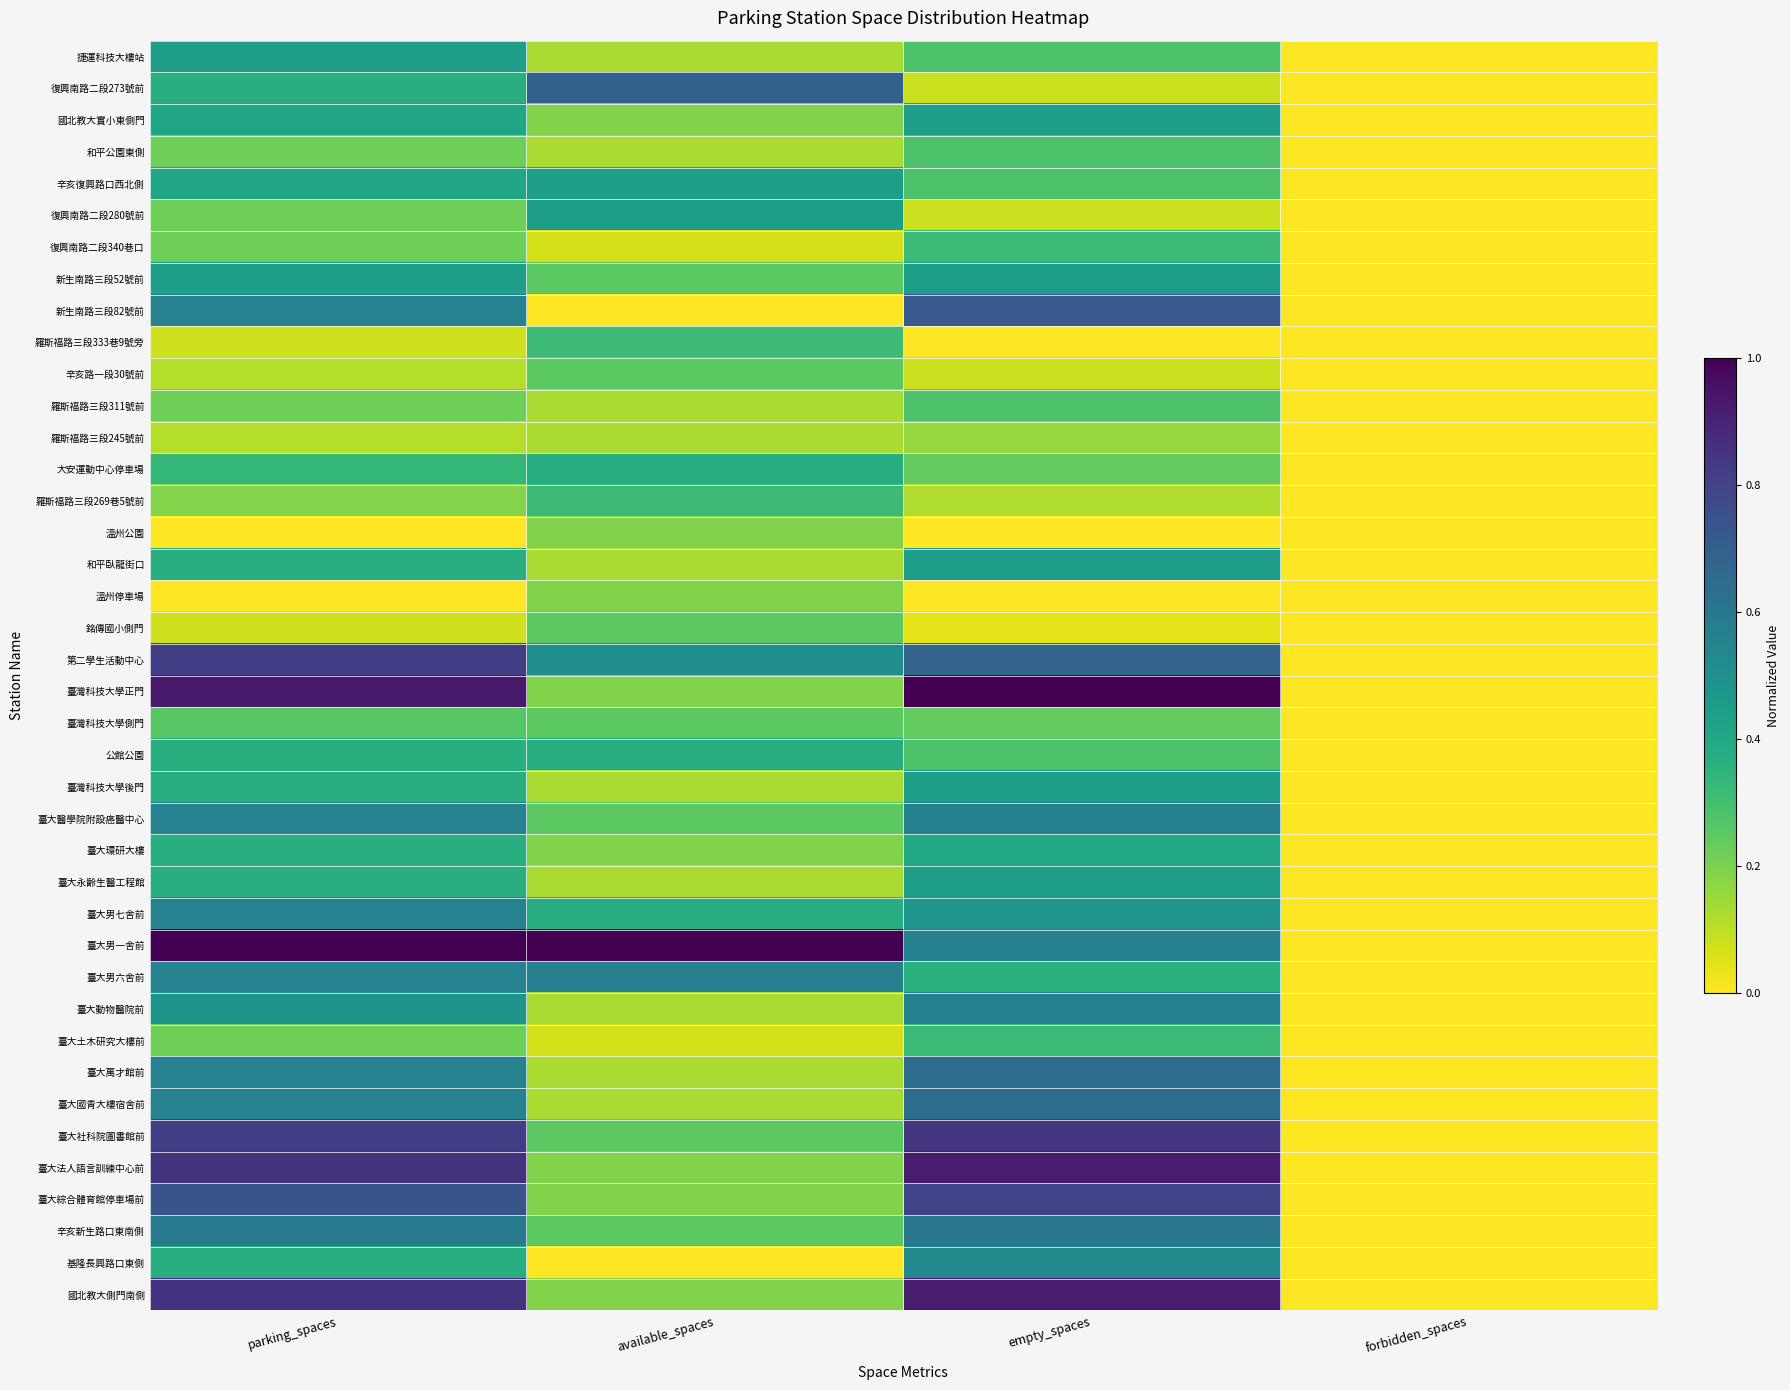

Reading right to left, what are all the values shown in this chart?

捷運科技大樓站: forbidden_spaces=0.0	empty_spaces=0.3	available_spaces=0.1	parking_spaces=0.4
復興南路二段273號前: forbidden_spaces=0.0	empty_spaces=0.1	available_spaces=0.7	parking_spaces=0.4
國北教大實小東側門: forbidden_spaces=0.0	empty_spaces=0.4	available_spaces=0.2	parking_spaces=0.4
和平公園東側: forbidden_spaces=0.0	empty_spaces=0.3	available_spaces=0.1	parking_spaces=0.2
辛亥復興路口西北側: forbidden_spaces=0.0	empty_spaces=0.3	available_spaces=0.4	parking_spaces=0.4
復興南路二段280號前: forbidden_spaces=0.0	empty_spaces=0.1	available_spaces=0.4	parking_spaces=0.2
復興南路二段340巷口: forbidden_spaces=0.0	empty_spaces=0.3	available_spaces=0.1	parking_spaces=0.2
新生南路三段52號前: forbidden_spaces=0.0	empty_spaces=0.4	available_spaces=0.2	parking_spaces=0.4
新生南路三段82號前: forbidden_spaces=0.0	empty_spaces=0.7	available_spaces=0.0	parking_spaces=0.6
羅斯福路三段333巷9號旁: forbidden_spaces=0.0	empty_spaces=0.0	available_spaces=0.3	parking_spaces=0.1
辛亥路一段30號前: forbidden_spaces=0.0	empty_spaces=0.1	available_spaces=0.2	parking_spaces=0.1
羅斯福路三段311號前: forbidden_spaces=0.0	empty_spaces=0.3	available_spaces=0.1	parking_spaces=0.2
羅斯福路三段245號前: forbidden_spaces=0.0	empty_spaces=0.2	available_spaces=0.1	parking_spaces=0.1
大安運動中心停車場: forbidden_spaces=0.0	empty_spaces=0.2	available_spaces=0.4	parking_spaces=0.3
羅斯福路三段269巷5號前: forbidden_spaces=0.0	empty_spaces=0.1	available_spaces=0.3	parking_spaces=0.2
溫州公園: forbidden_spaces=0.0	empty_spaces=0.0	available_spaces=0.2	parking_spaces=0.0
和平臥龍街口: forbidden_spaces=0.0	empty_spaces=0.4	available_spaces=0.1	parking_spaces=0.4
溫州停車場: forbidden_spaces=0.0	empty_spaces=0.0	available_spaces=0.2	parking_spaces=0.0
銘傳國小側門: forbidden_spaces=0.0	empty_spaces=0.0	available_spaces=0.2	parking_spaces=0.1
第二學生活動中心: forbidden_spaces=0.0	empty_spaces=0.7	available_spaces=0.5	parking_spaces=0.8
臺灣科技大學正門: forbidden_spaces=0.0	empty_spaces=1.0	available_spaces=0.2	parking_spaces=0.9
臺灣科技大學側門: forbidden_spaces=0.0	empty_spaces=0.2	available_spaces=0.2	parking_spaces=0.3
公館公園: forbidden_spaces=0.0	empty_spaces=0.3	available_spaces=0.4	parking_spaces=0.4
臺灣科技大學後門: forbidden_spaces=0.0	empty_spaces=0.4	available_spaces=0.1	parking_spaces=0.4
臺大醫學院附設癌醫中心: forbidden_spaces=0.0	empty_spaces=0.6	available_spaces=0.2	parking_spaces=0.6
臺大環研大樓: forbidden_spaces=0.0	empty_spaces=0.4	available_spaces=0.2	parking_spaces=0.4
臺大永齡生醫工程館: forbidden_spaces=0.0	empty_spaces=0.4	available_spaces=0.1	parking_spaces=0.4
臺大男七舍前: forbidden_spaces=0.0	empty_spaces=0.5	available_spaces=0.4	parking_spaces=0.6
臺大男一舍前: forbidden_spaces=0.0	empty_spaces=0.6	available_spaces=1.0	parking_spaces=1.0
臺大男六舍前: forbidden_spaces=0.0	empty_spaces=0.4	available_spaces=0.6	parking_spaces=0.6
臺大動物醫院前: forbidden_spaces=0.0	empty_spaces=0.6	available_spaces=0.1	parking_spaces=0.5
臺大土木研究大樓前: forbidden_spaces=0.0	empty_spaces=0.3	available_spaces=0.1	parking_spaces=0.2
臺大萬才館前: forbidden_spaces=0.0	empty_spaces=0.6	available_spaces=0.1	parking_spaces=0.6
臺大國青大樓宿舍前: forbidden_spaces=0.0	empty_spaces=0.6	available_spaces=0.1	parking_spaces=0.6
臺大社科院圖書館前: forbidden_spaces=0.0	empty_spaces=0.8	available_spaces=0.2	parking_spaces=0.8
臺大法人語言訓練中心前: forbidden_spaces=0.0	empty_spaces=0.9	available_spaces=0.2	parking_spaces=0.9
臺大綜合體育館停車場前: forbidden_spaces=0.0	empty_spaces=0.8	available_spaces=0.2	parking_spaces=0.7
辛亥新生路口東南側: forbidden_spaces=0.0	empty_spaces=0.6	available_spaces=0.2	parking_spaces=0.6
基隆長興路口東側: forbidden_spaces=0.0	empty_spaces=0.5	available_spaces=0.0	parking_spaces=0.4
國北教大側門南側: forbidden_spaces=0.0	empty_spaces=0.9	available_spaces=0.2	parking_spaces=0.9